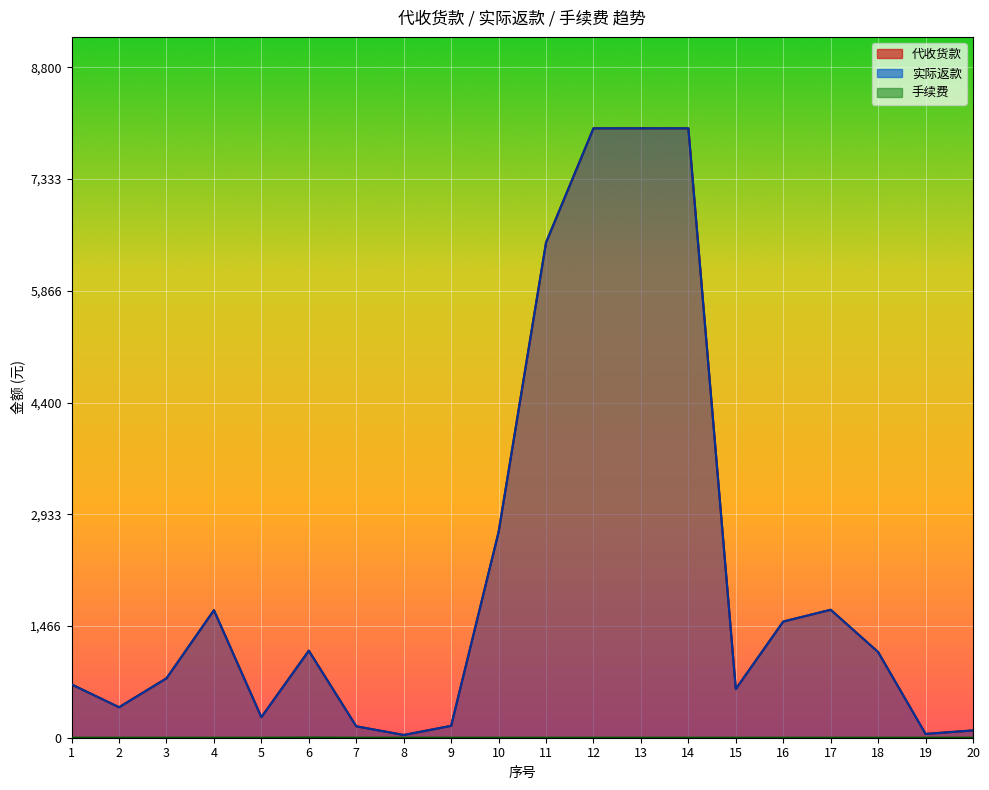

The 手续费 series shows 0 at 4. True or false?

True